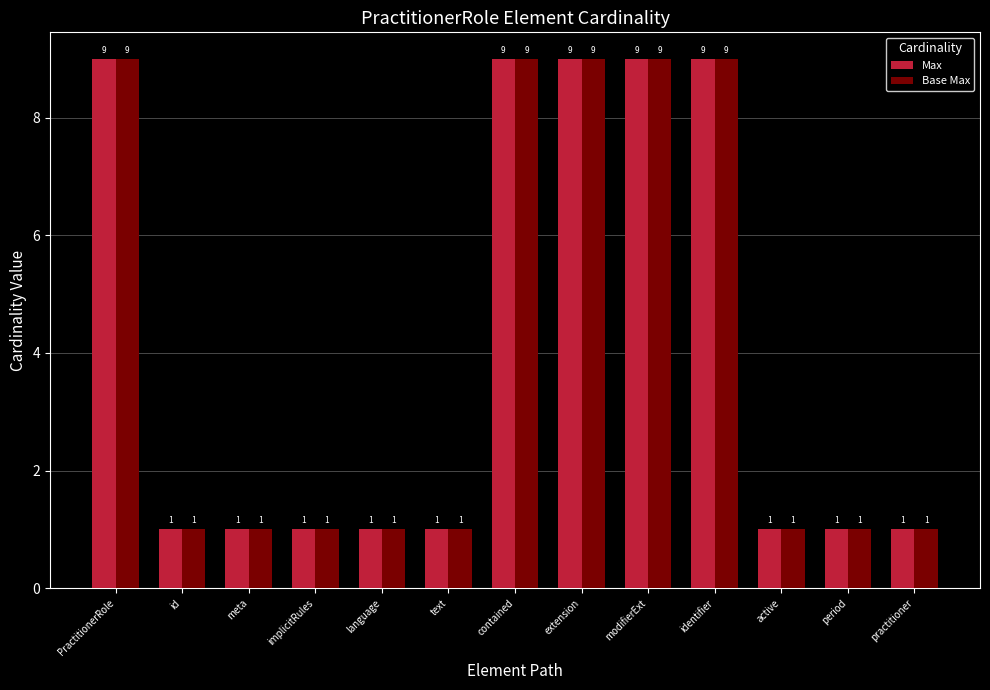

Count the number of categories in the chart.

13